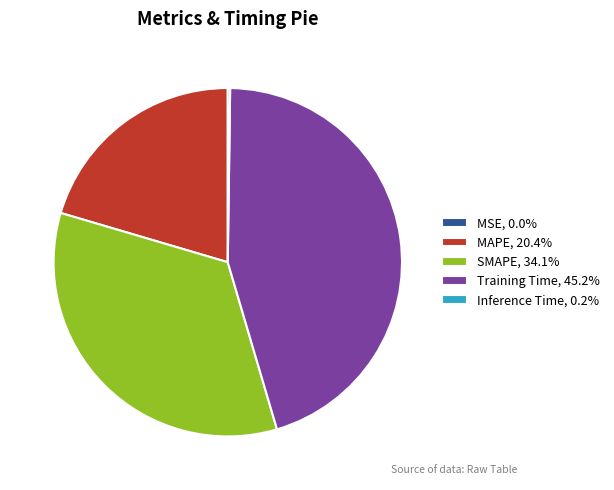

Do Training Time, 45.2% and SMAPE, 34.1% together represent more than half of the pie?

Yes